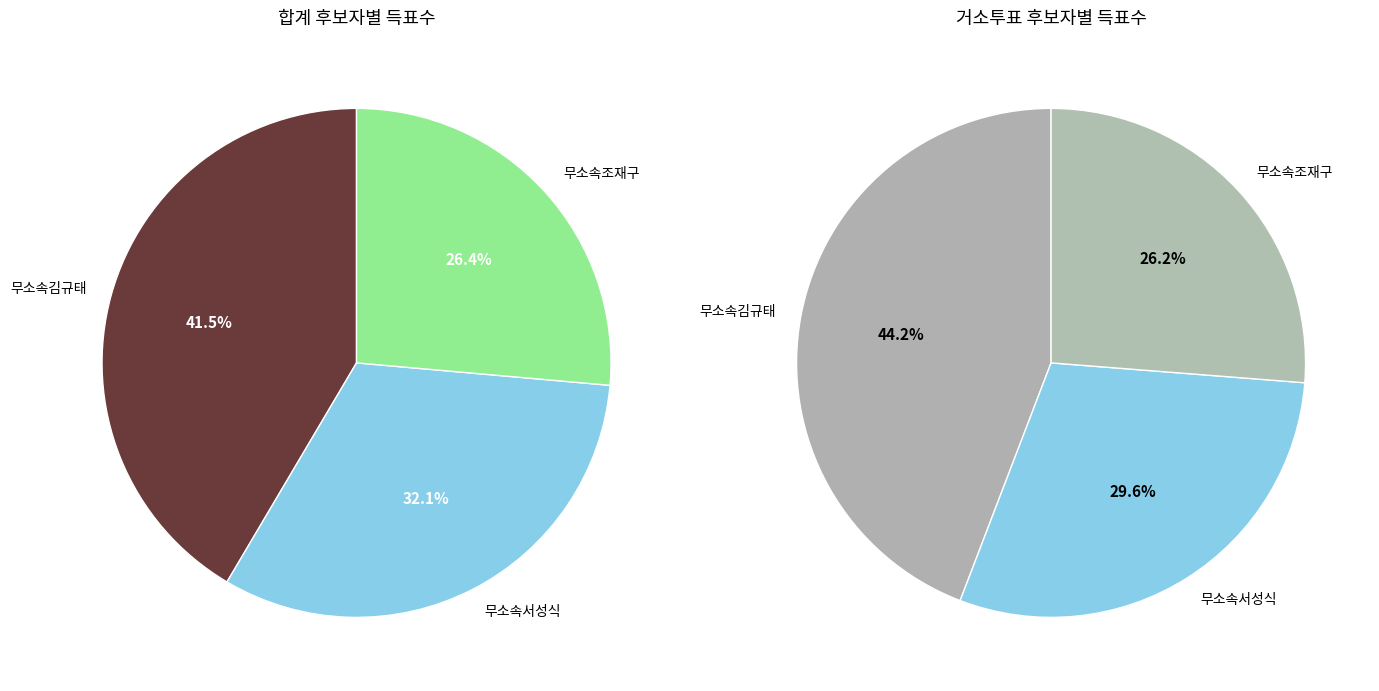

Which series has the widest spread of values?

무소속김규태